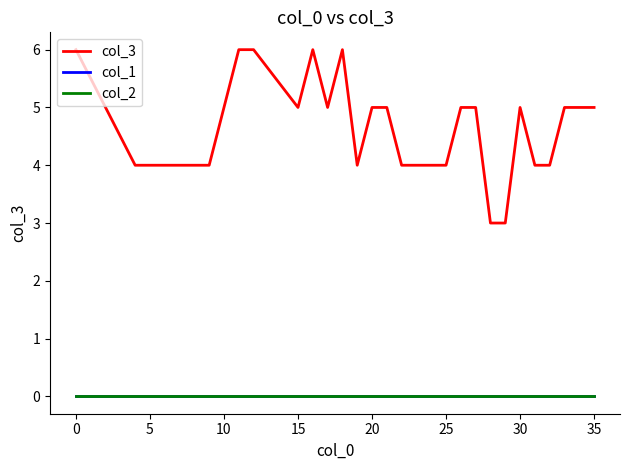

Does the chart have visible grid lines?

No